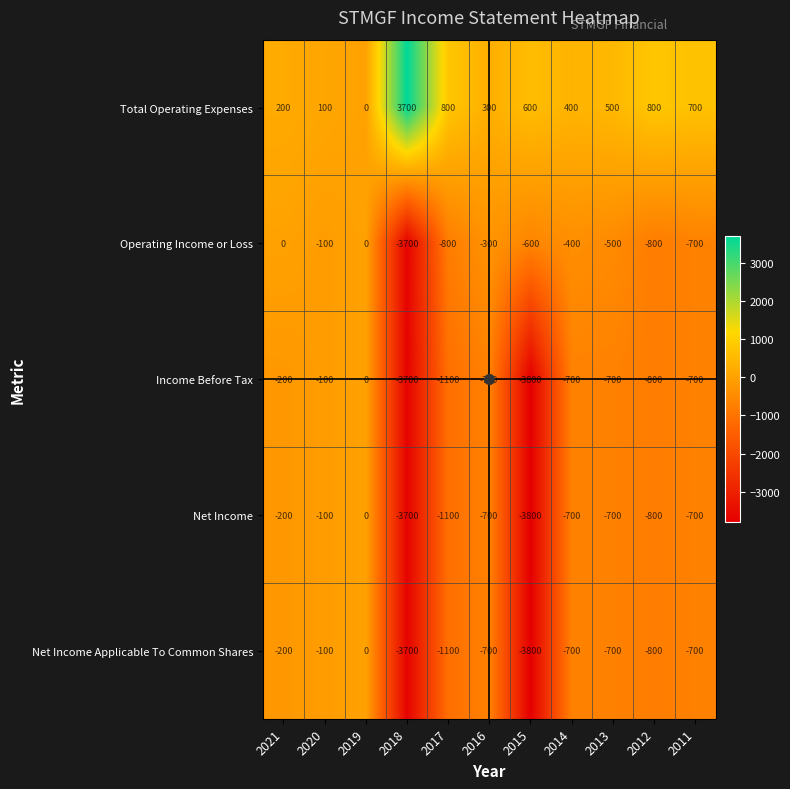

What is the difference between the highest and lowest values at 2013?

1200